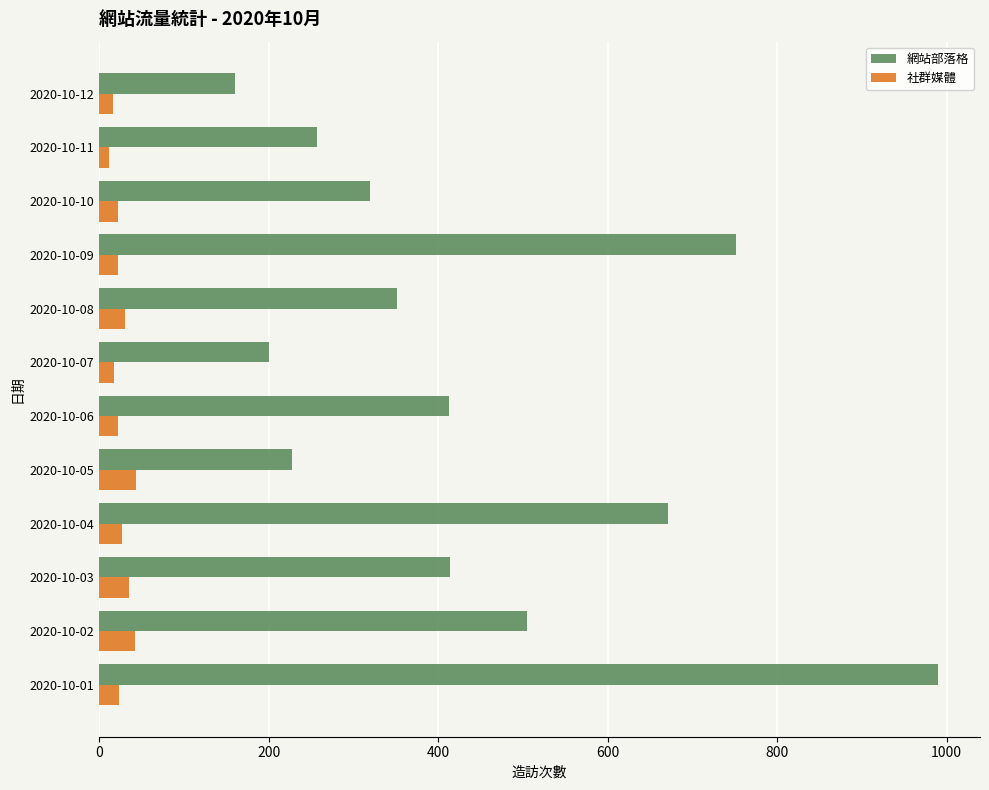

How many categories are shown in the chart?

12